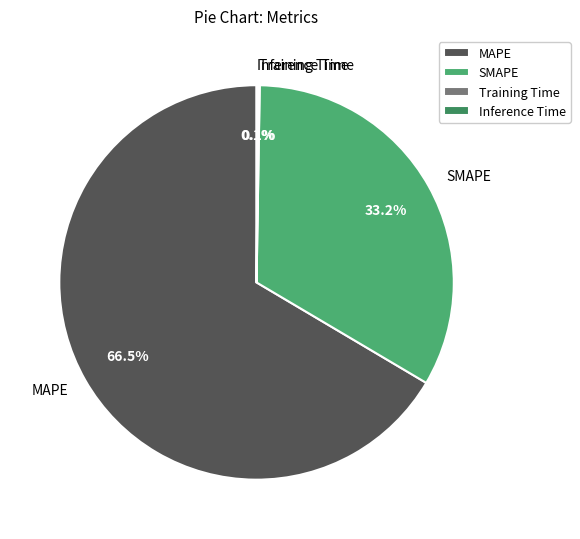

Which slice represents more than half of the pie?

MAPE